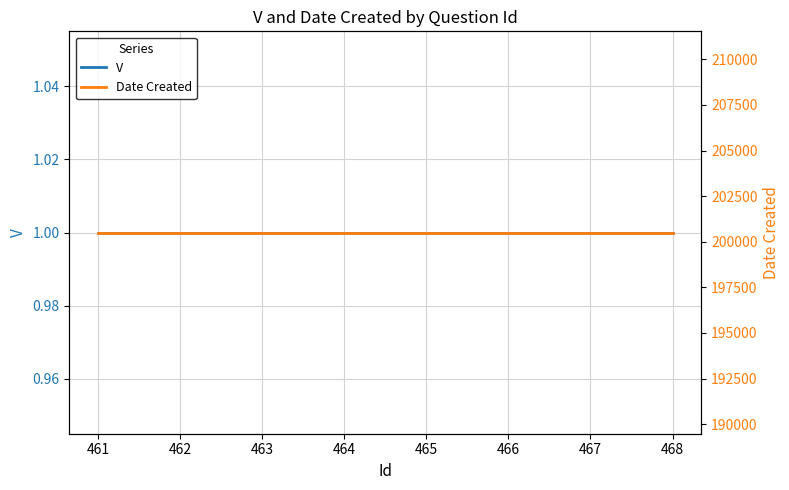

The Date Created series shows 43564 at 465. True or false?

False